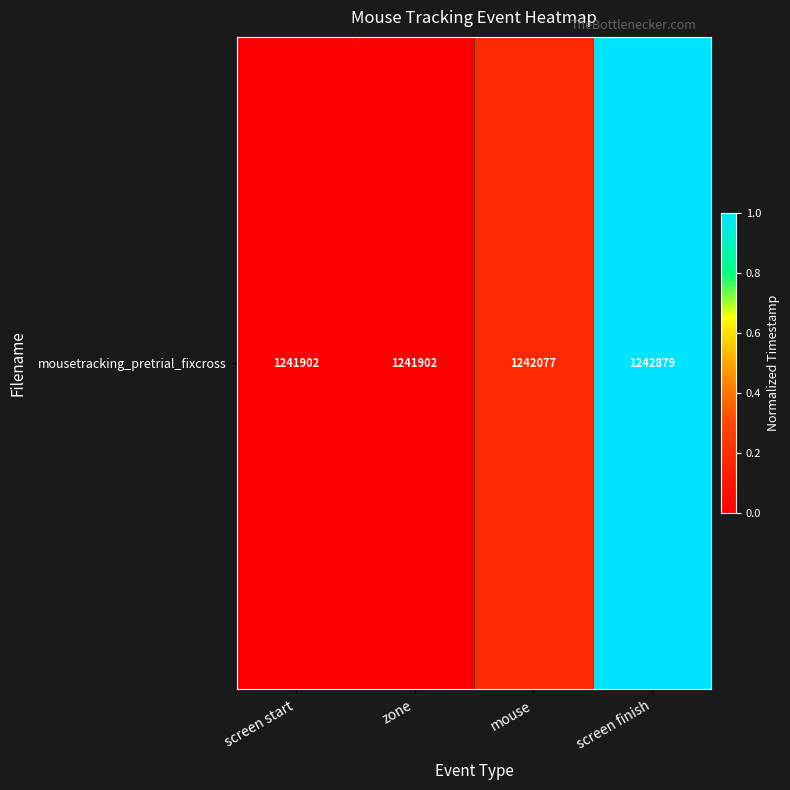

The chart shows a value of -0.6 at screen start. True or false?

False